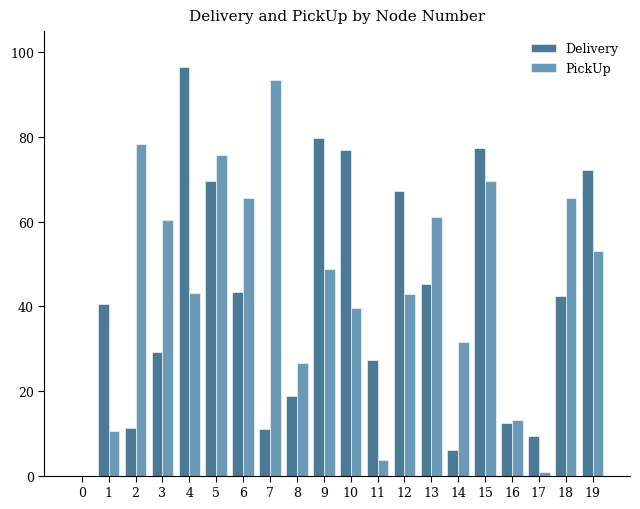

What is the sum of the PickUp values at 6 and 13?

126.5